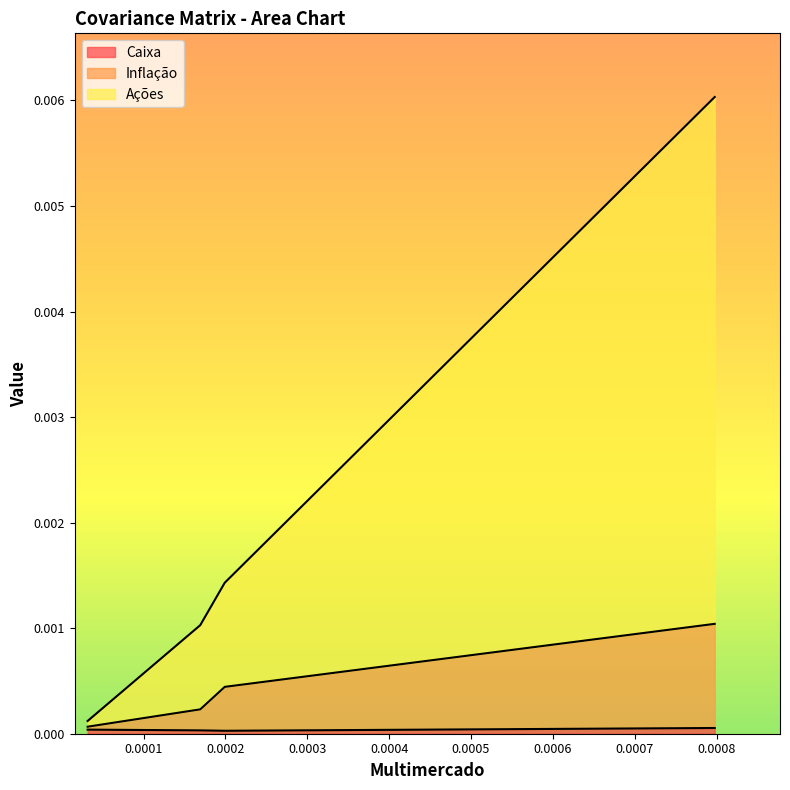

Does the chart have visible grid lines?

No